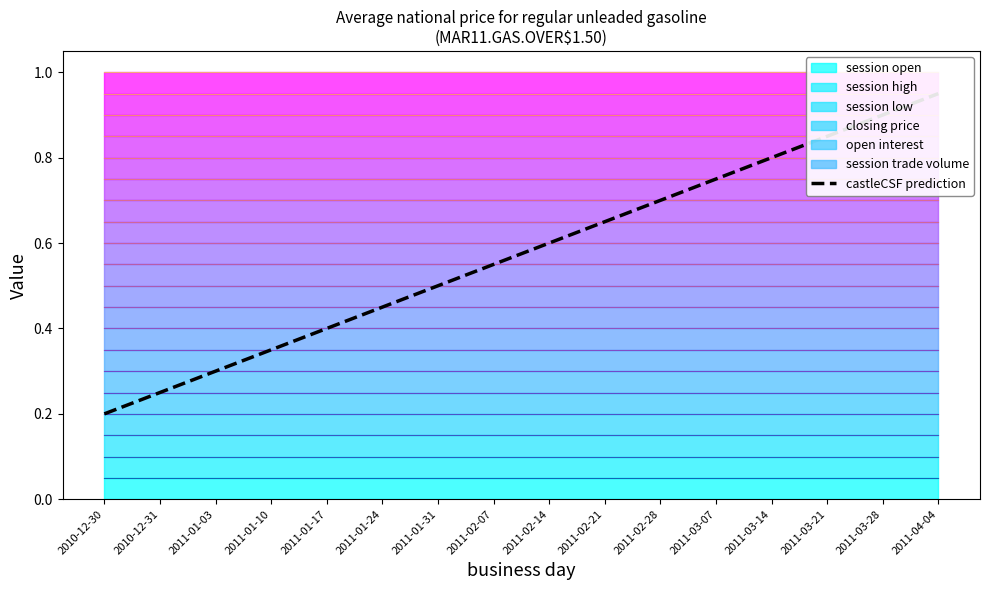

Reading left to right, transcribe all the data shown in this chart.

2010-12-30=0.2	2010-12-31=0.2	2011-01-03=0.3	2011-01-10=0.4	2011-01-17=0.4	2011-01-24=0.5	2011-01-31=0.5	2011-02-07=0.6	2011-02-14=0.6	2011-02-21=0.7	2011-02-28=0.7	2011-03-07=0.8	2011-03-14=0.8	2011-03-21=0.9	2011-03-28=0.9	2011-04-04=0.9